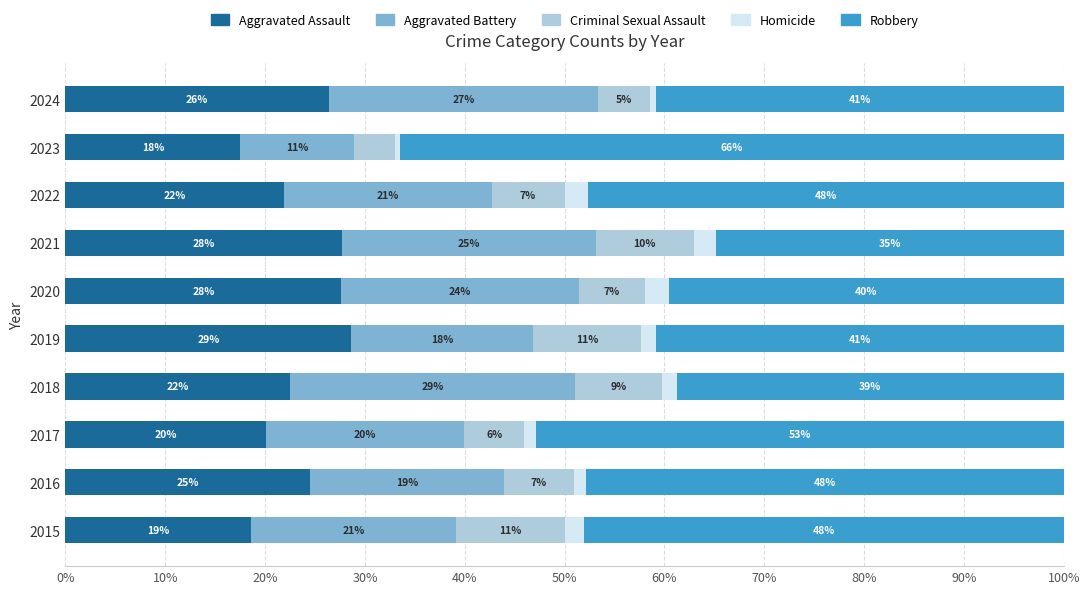

What are all the series names shown in the legend?

Aggravated Assault, Aggravated Battery, Criminal Sexual Assault, Homicide, Robbery